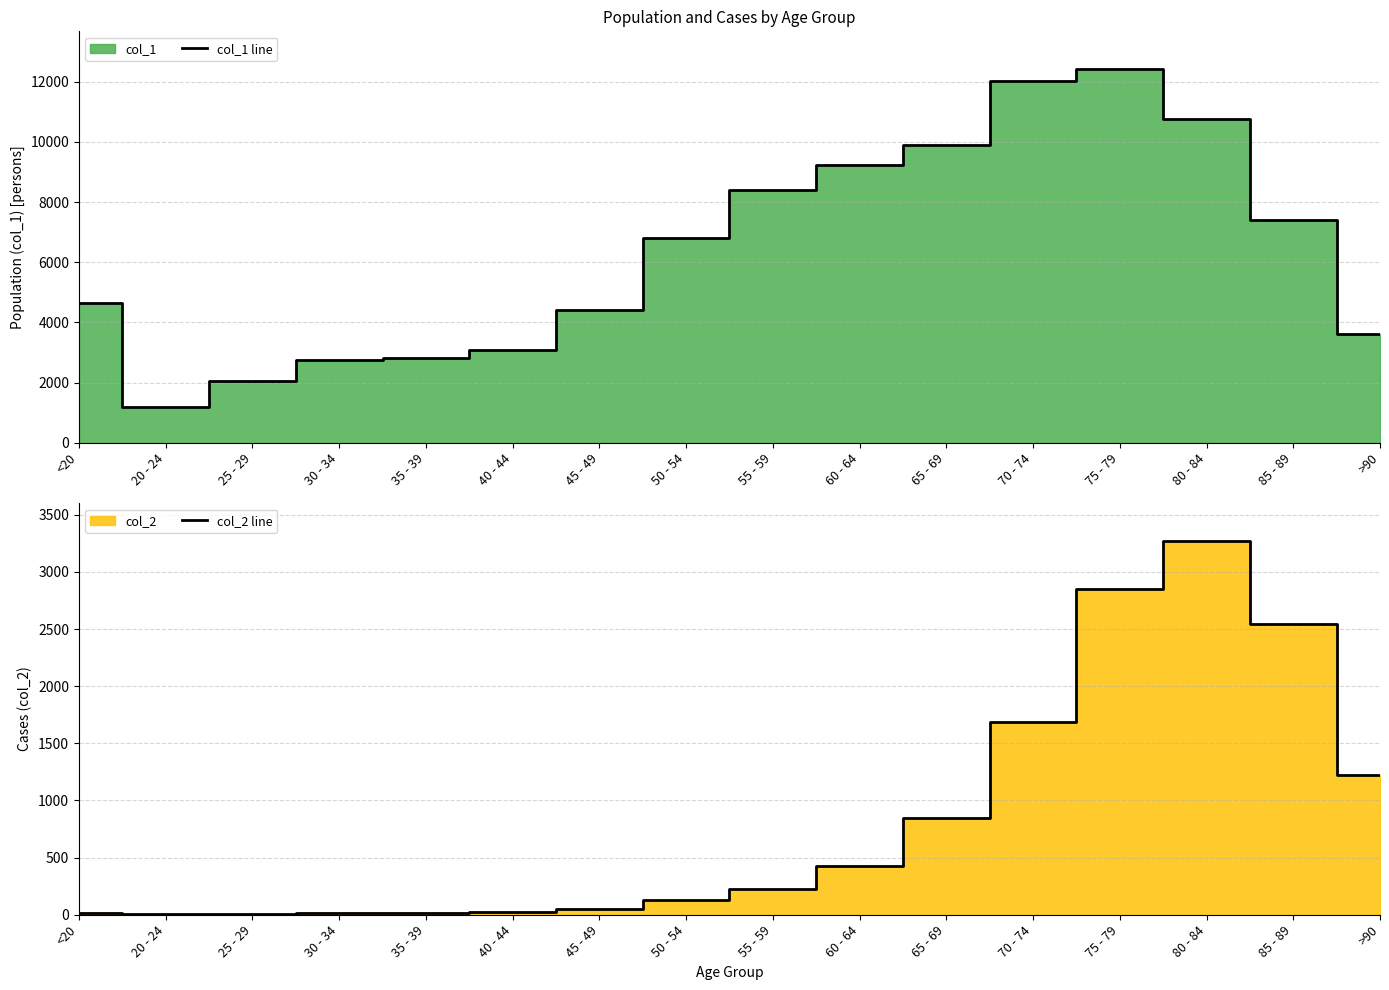

True or false: col_1 line and col_2 line intersect in this chart.

False